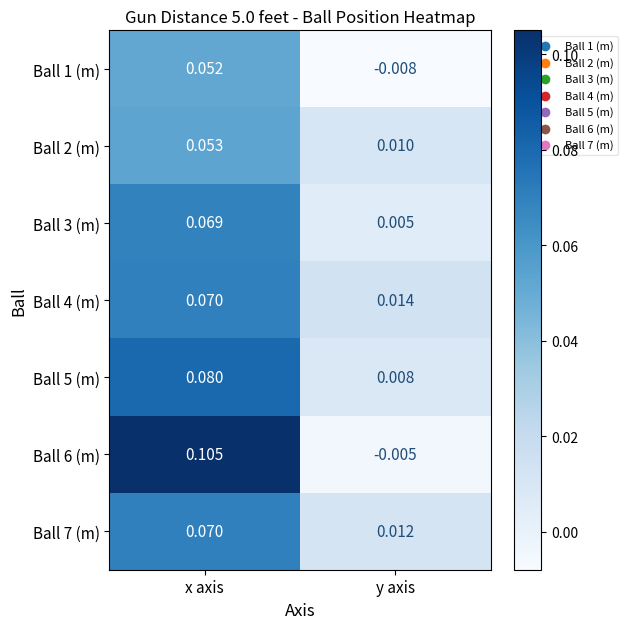

Is the value of Ball 1 (m) at x axis greater than the value of Ball 2 (m) at x axis?

No